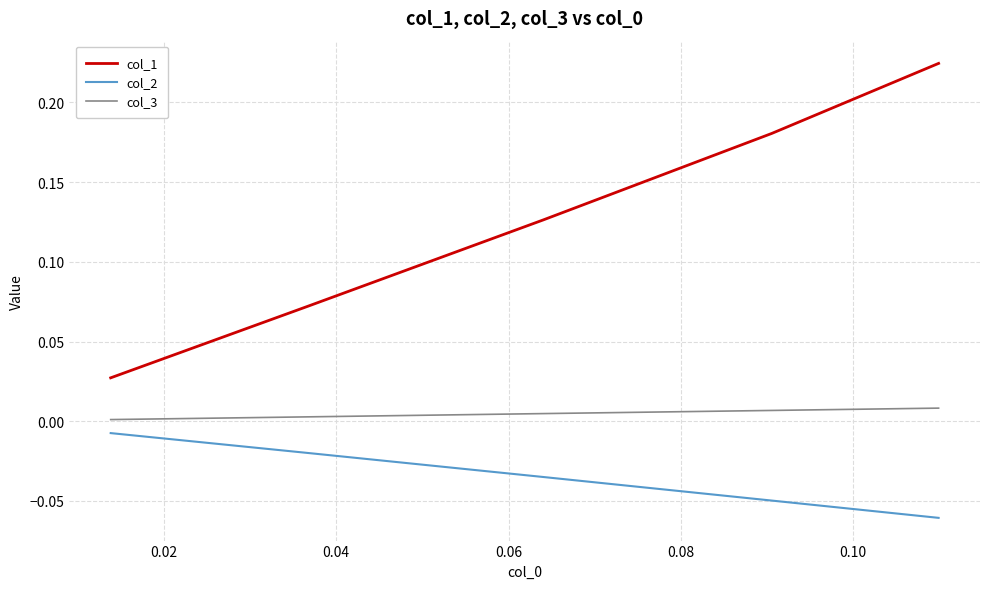

Which series has the widest spread of values?

col_1